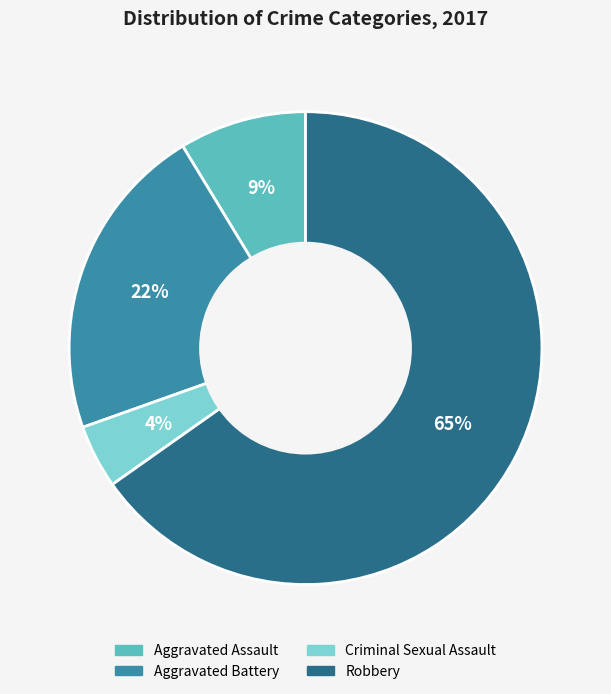

To the nearest percent, what is the difference between the largest and smallest slice percentages?

61%